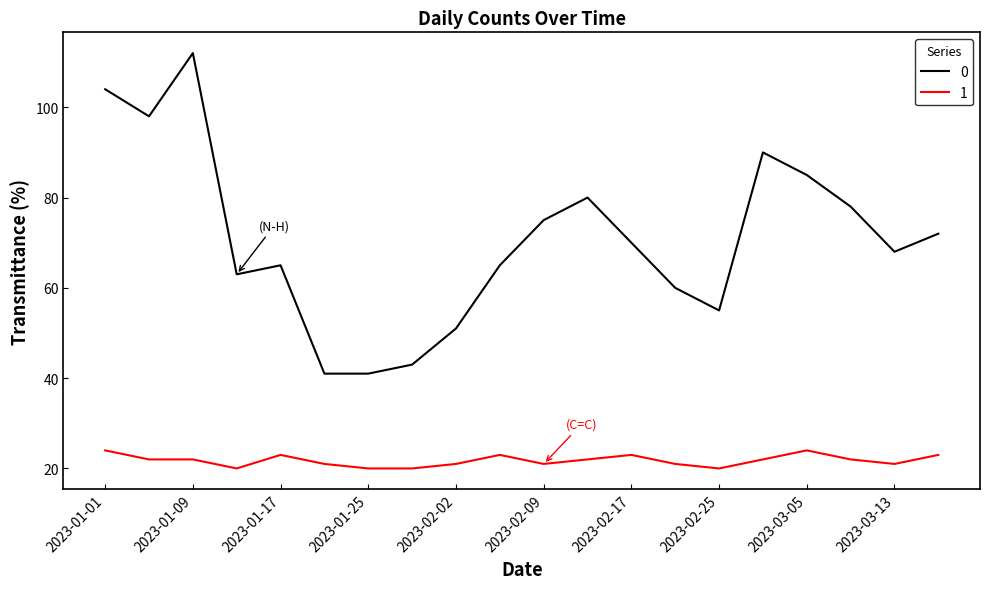

What is the smallest value displayed?

20